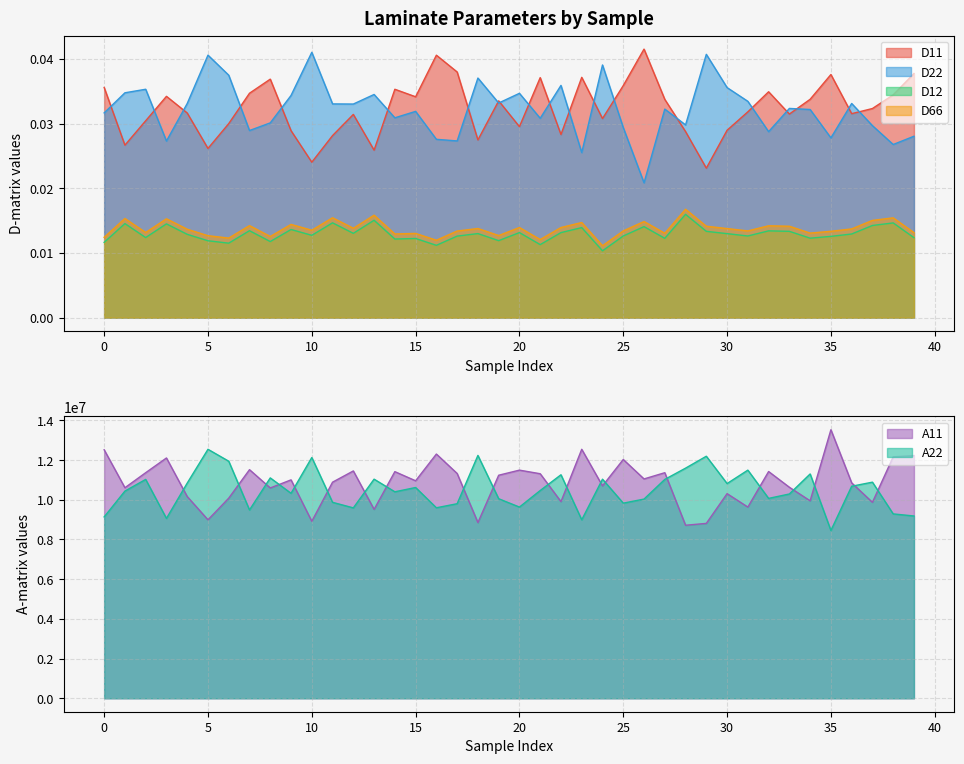

How many D66 values are between 0 and 1?

40